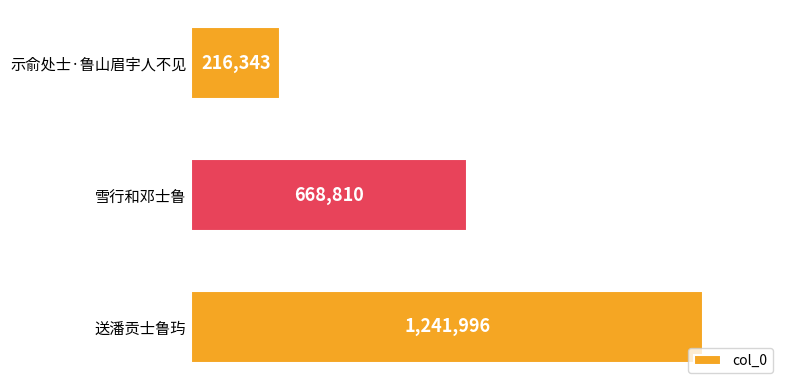

What is the difference between the maximum and minimum values?

1025653